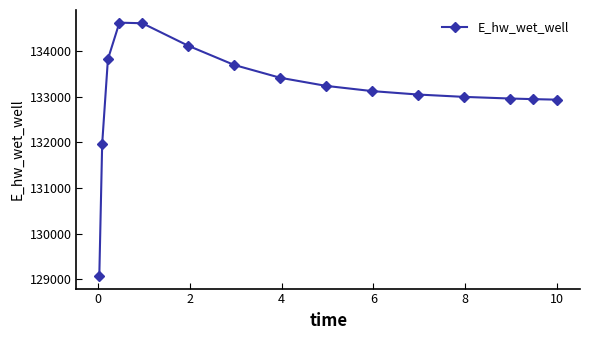

What is the value of the 8th point from the left?

133419.0